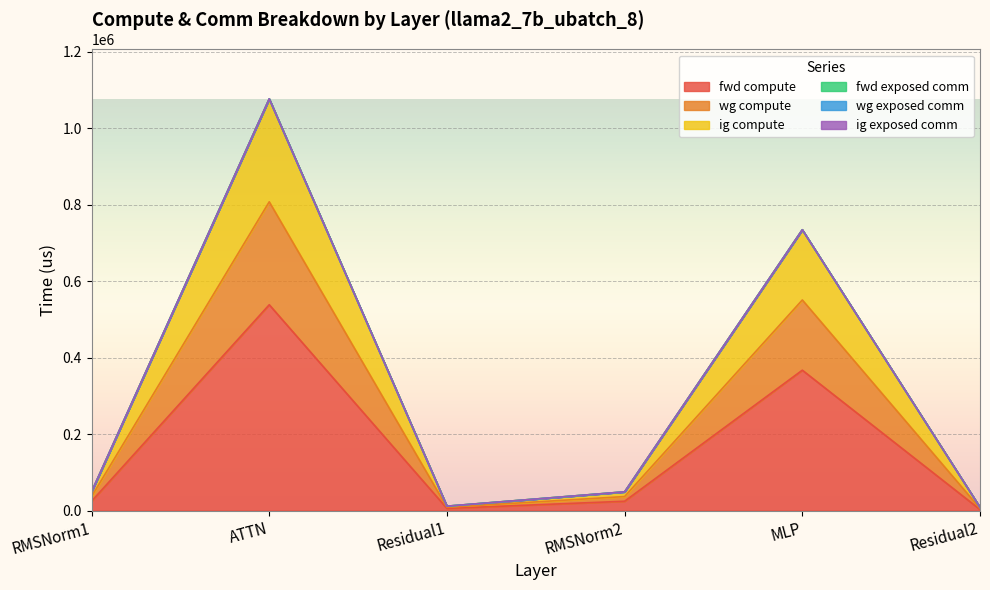

Is the value of fwd compute at RMSNorm2 greater than the value of ig compute at MLP?

No